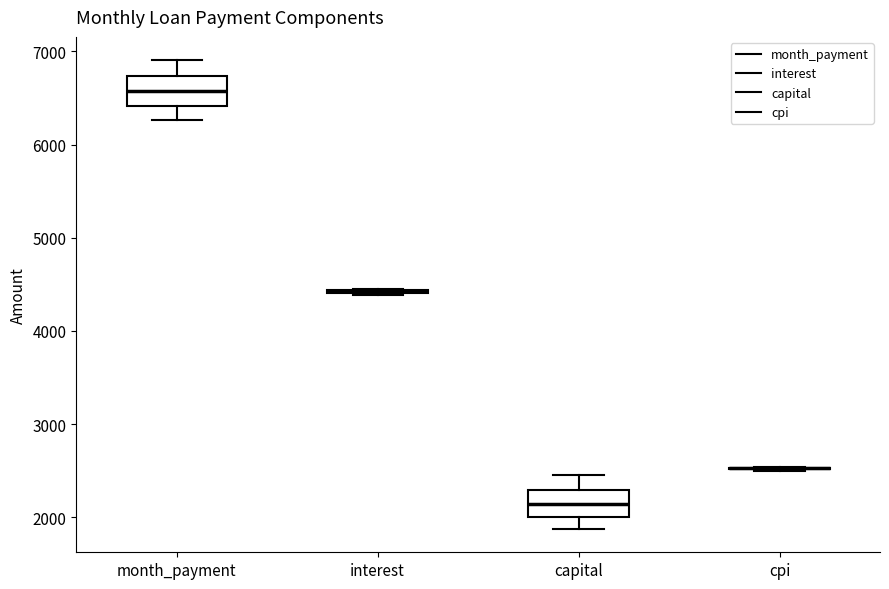

Reading left to right, transcribe this box plot: for each box, give where its median line is, the range the box spans, and where its two whiskers end, as read against the y-axis. The values are not printed on the chart, so give them approximately, as read against the axis.

month_payment: median 6600, box 6400 to 6700, whiskers 6300 to 6900
interest: box collapsed to a line at 4400, whiskers 4400 to 4500
capital: median 2100, box 2000 to 2300, whiskers 1900 to 2500
cpi: box collapsed to a line at 2500, whiskers 2500 to 2500